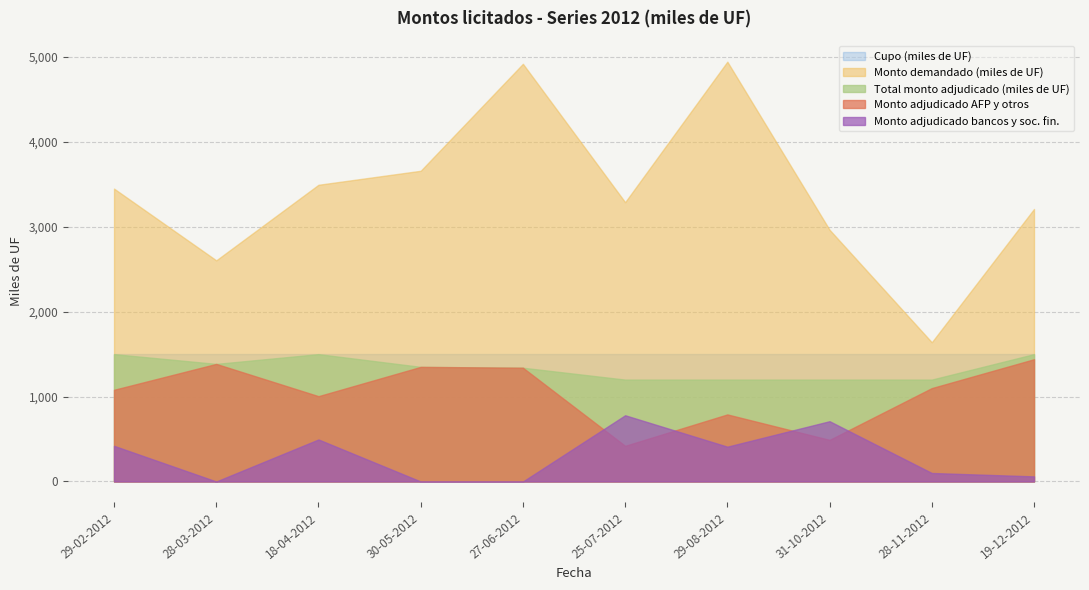

What is the highest value of the Monto adjudicado AFP y otros series?

1440